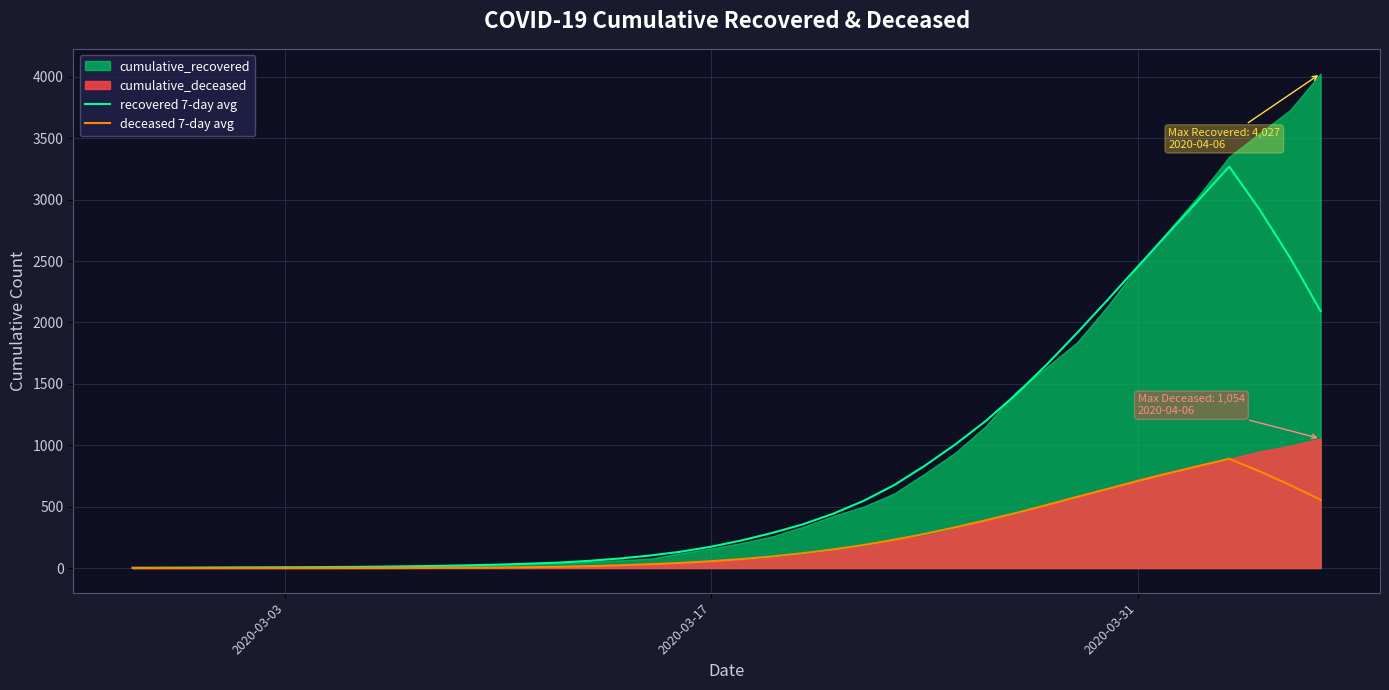

What is the maximum value for deceased 7-day avg?

890.0